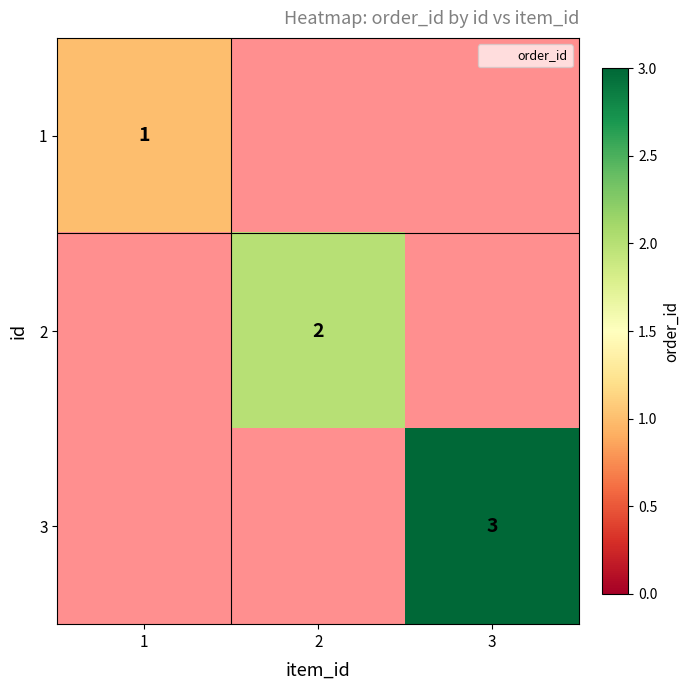

Is it true that 3 equals 3 at 3?

True